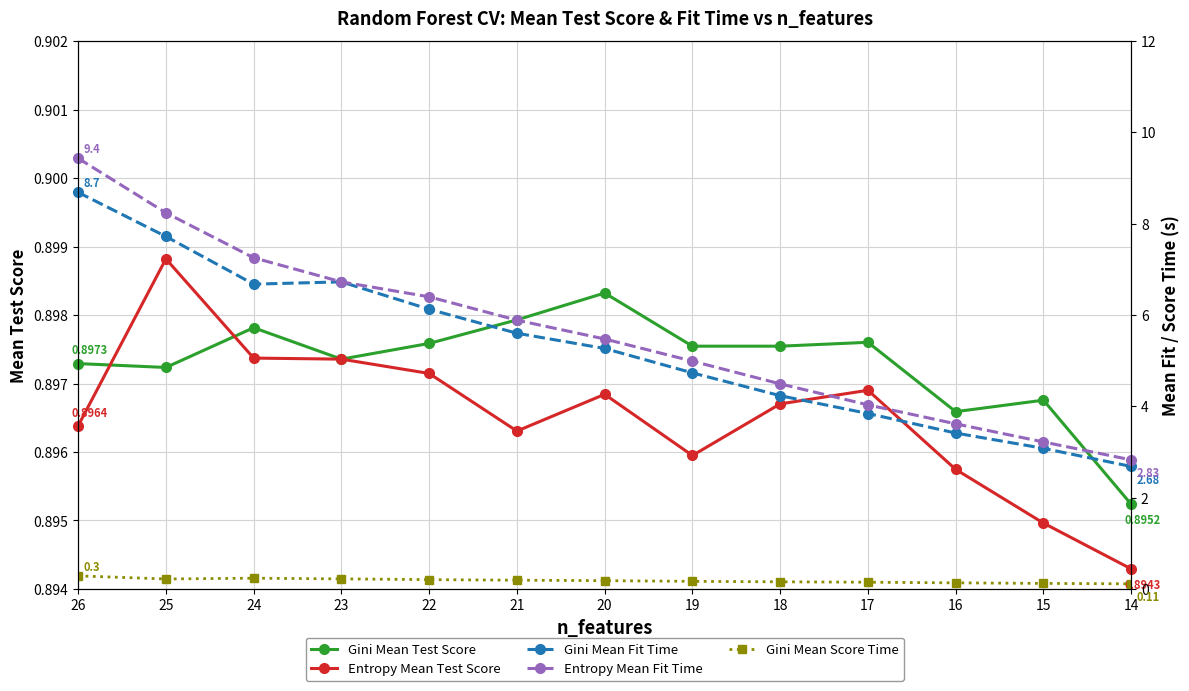

Which has a higher value, 21 or 18?

21